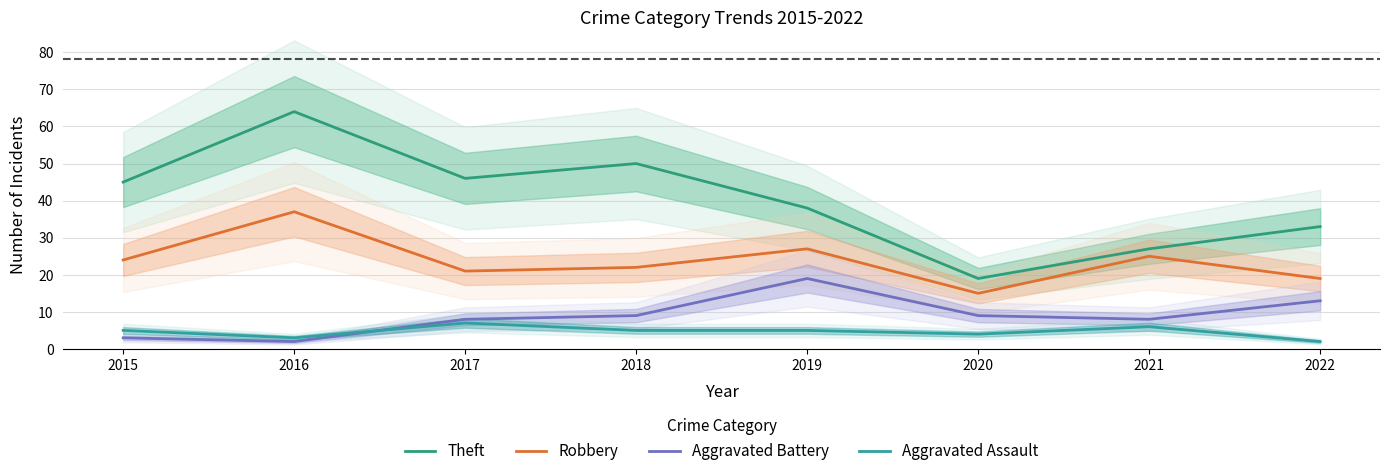

How many data points in Aggravated Battery are above 9?

2